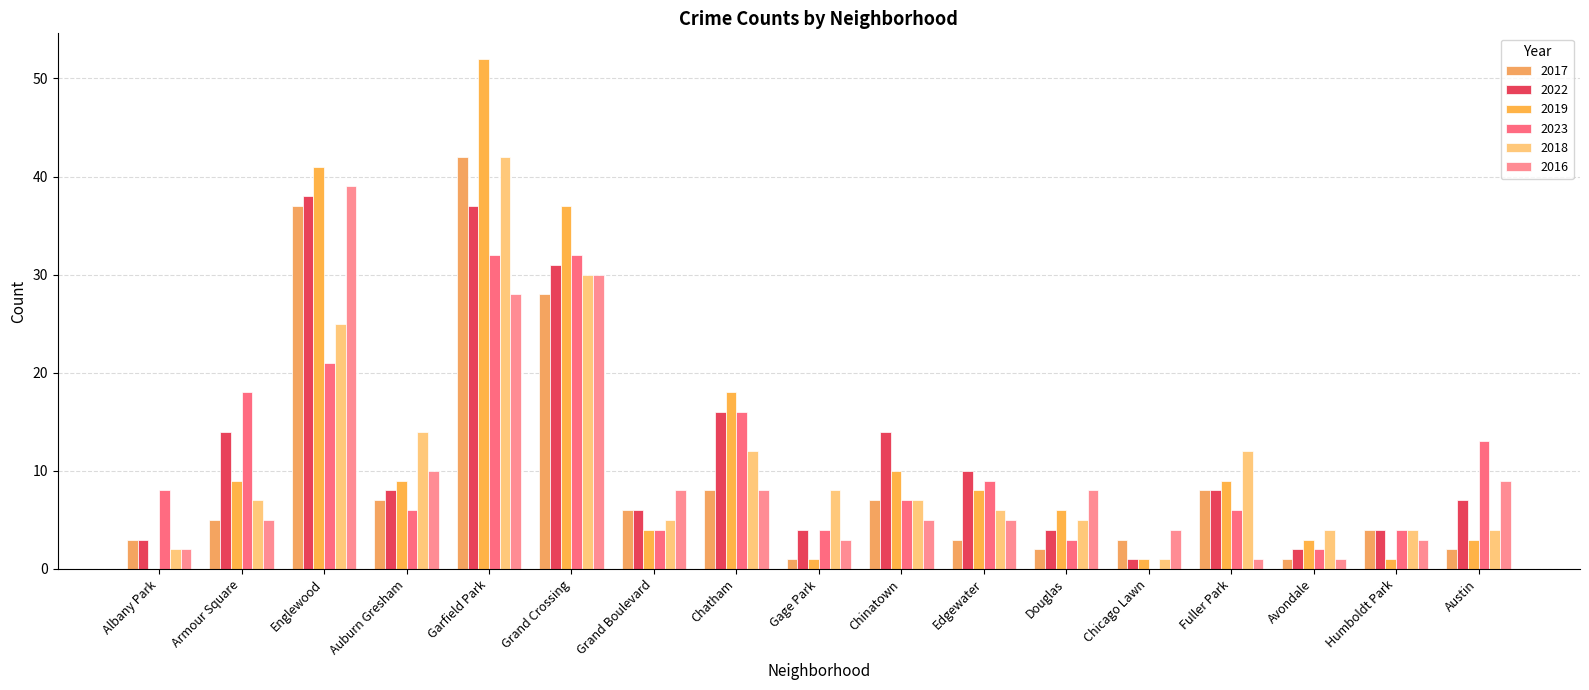

How many categories are shown in the chart?

17